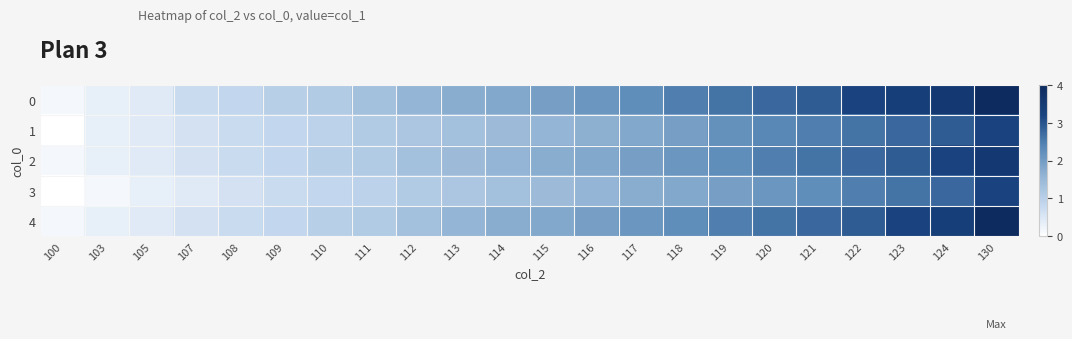

List the series in order of their peak value, highest first.

0, 4, 2, 1, 3